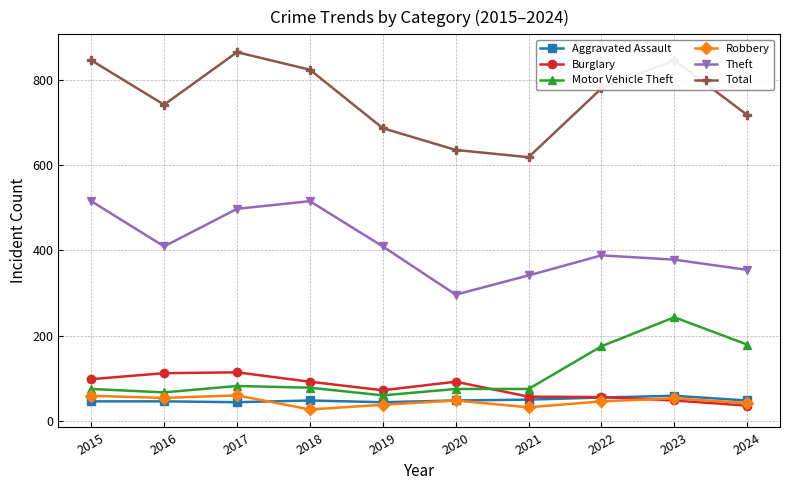

What is the minimum value for Aggravated Assault?

44